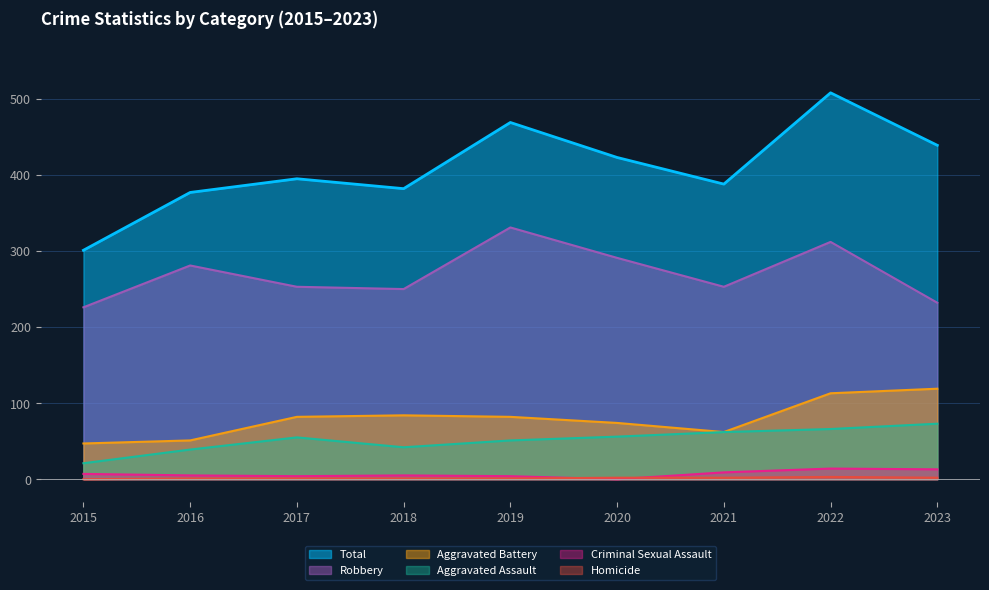

After their last crossing, which series has the higher values: Homicide or Criminal Sexual Assault?

Criminal Sexual Assault